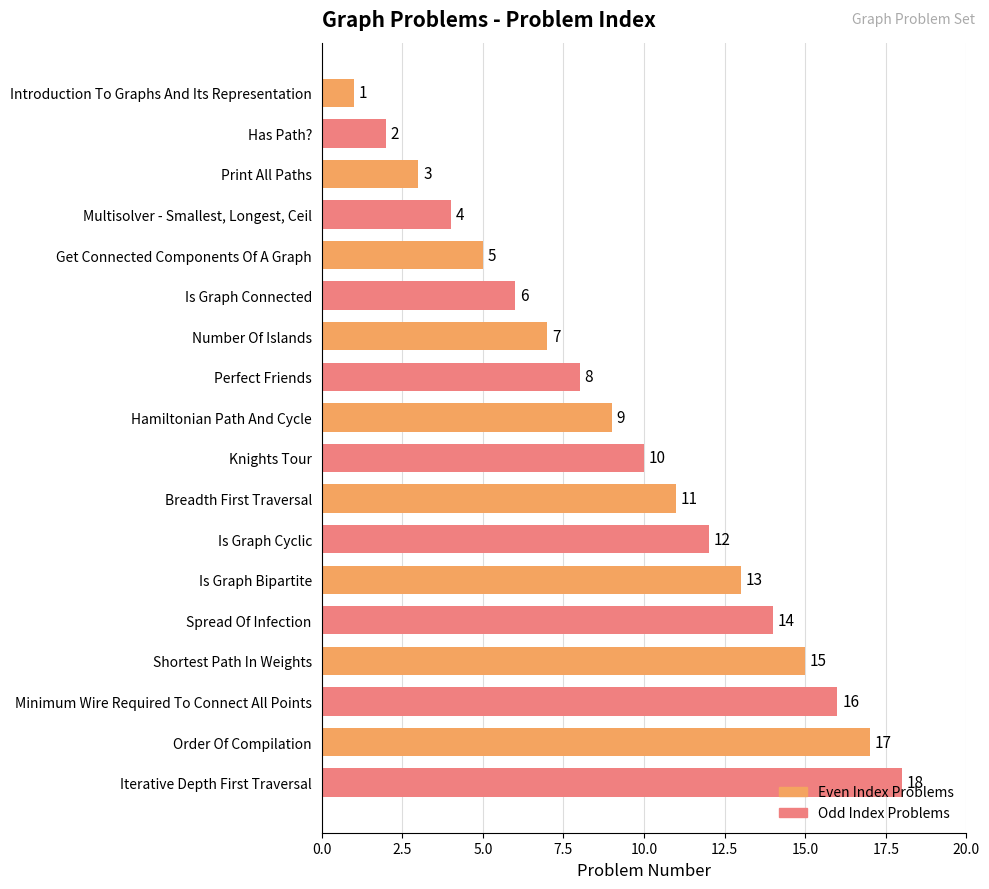

What is the smallest value displayed?

1